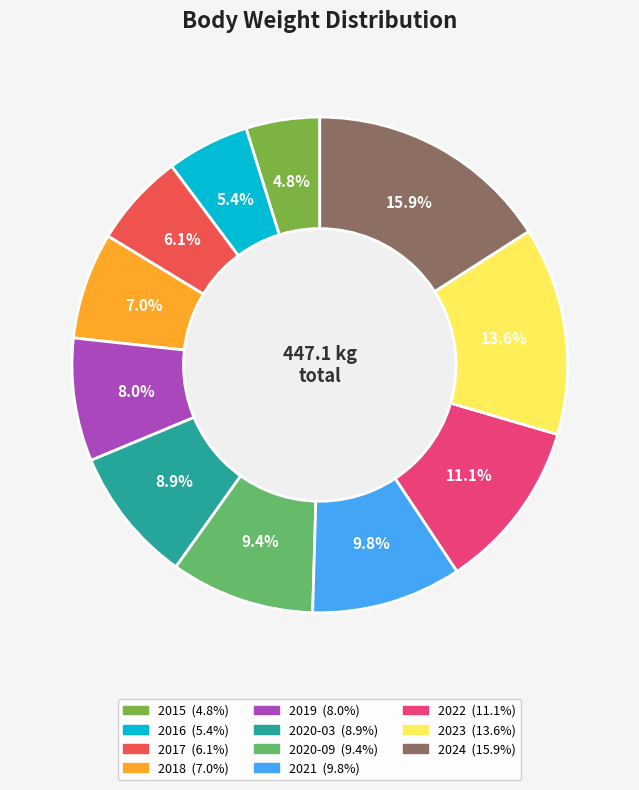

Does 2020-03 account for over 50% of the chart?

No